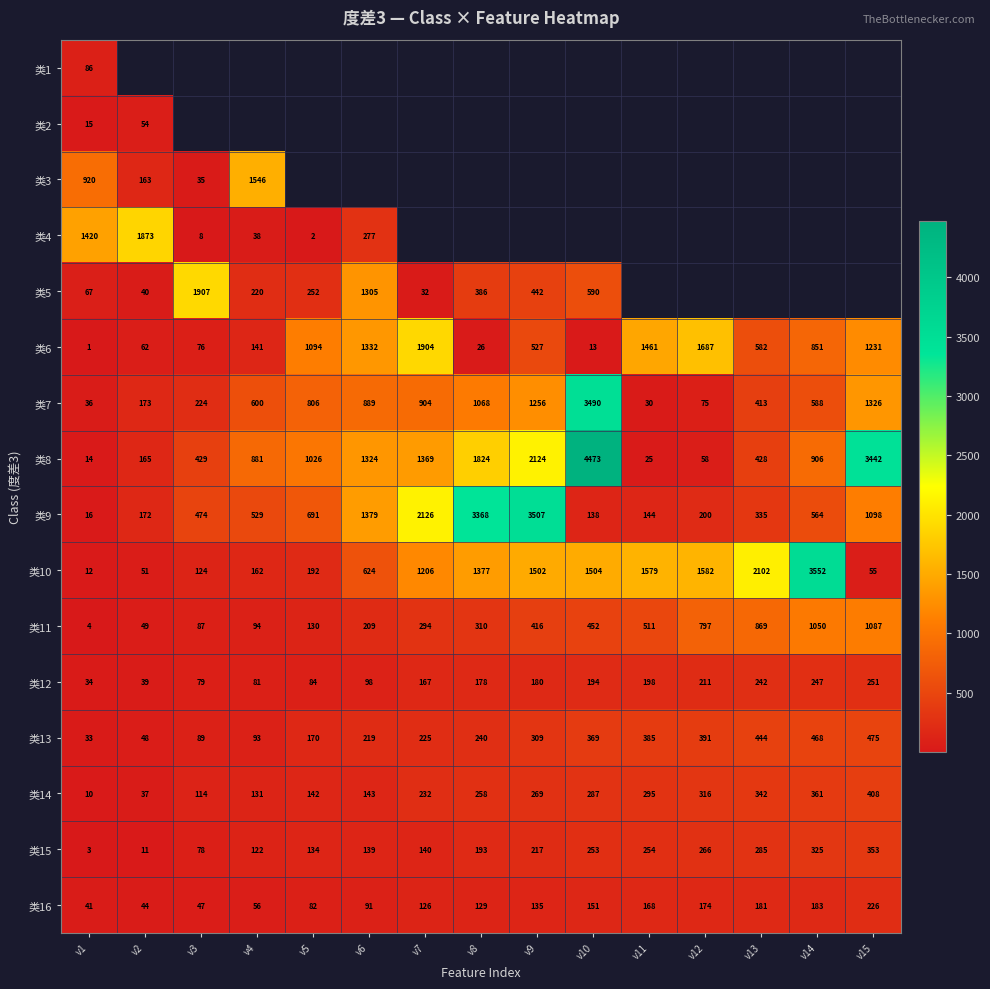

True or false: 类11 has a value of 1050 at v14.

True